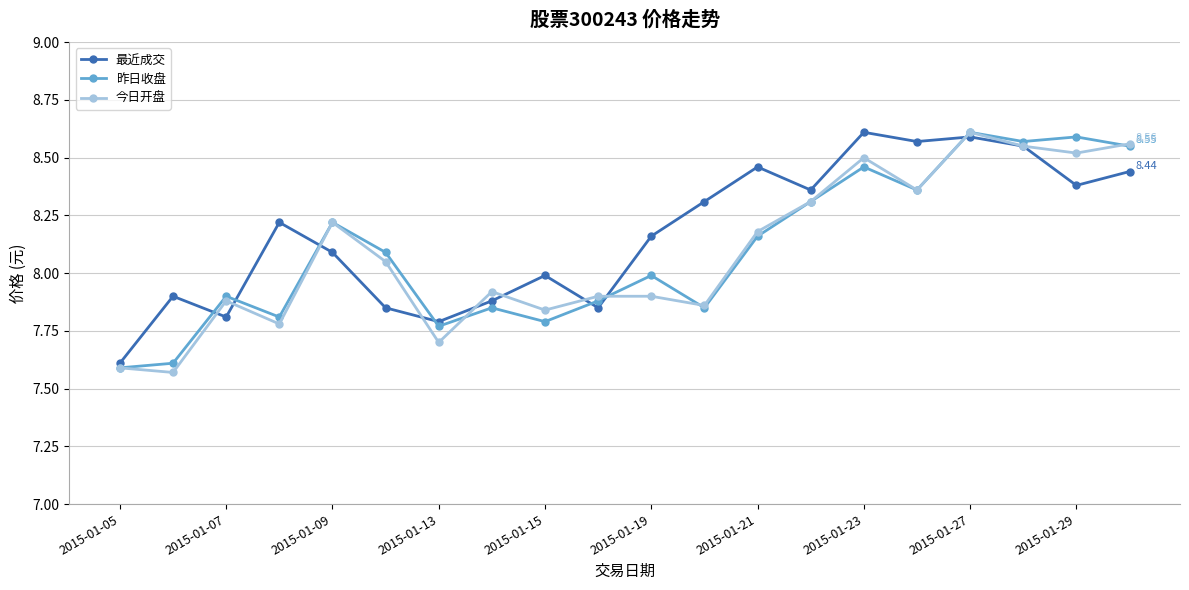

How many series are shown in this chart?

3